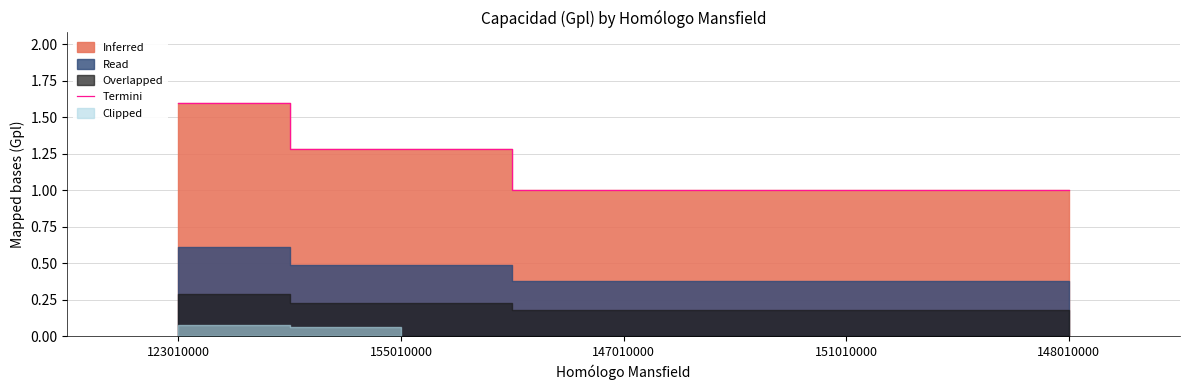

How many lines are shown in the chart?

1